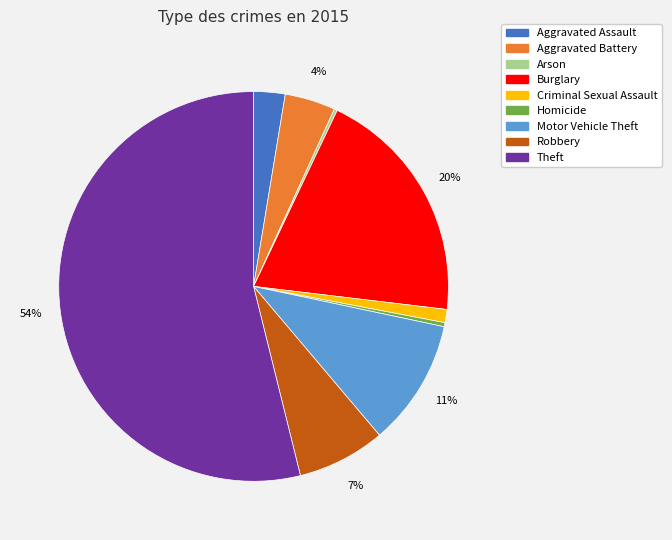

To the nearest percent, what is the difference between the largest and smallest slice percentages?

54%